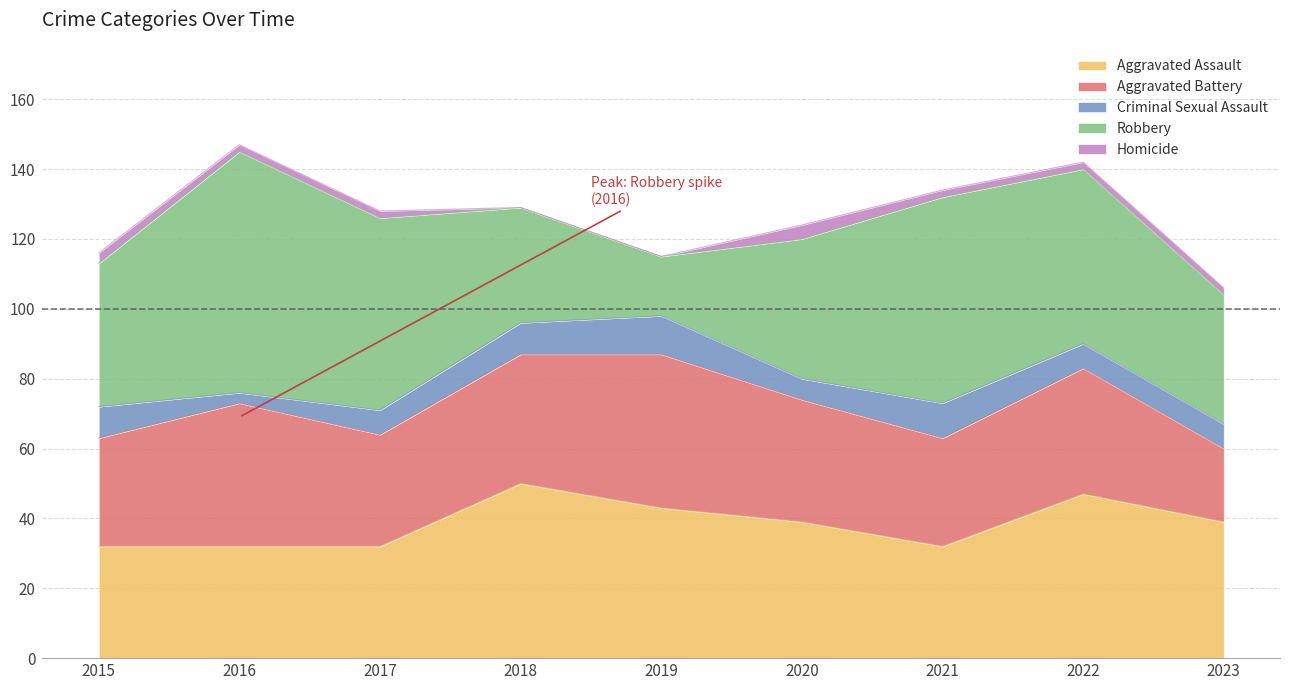

The Robbery series shows 33 at 2018. True or false?

True